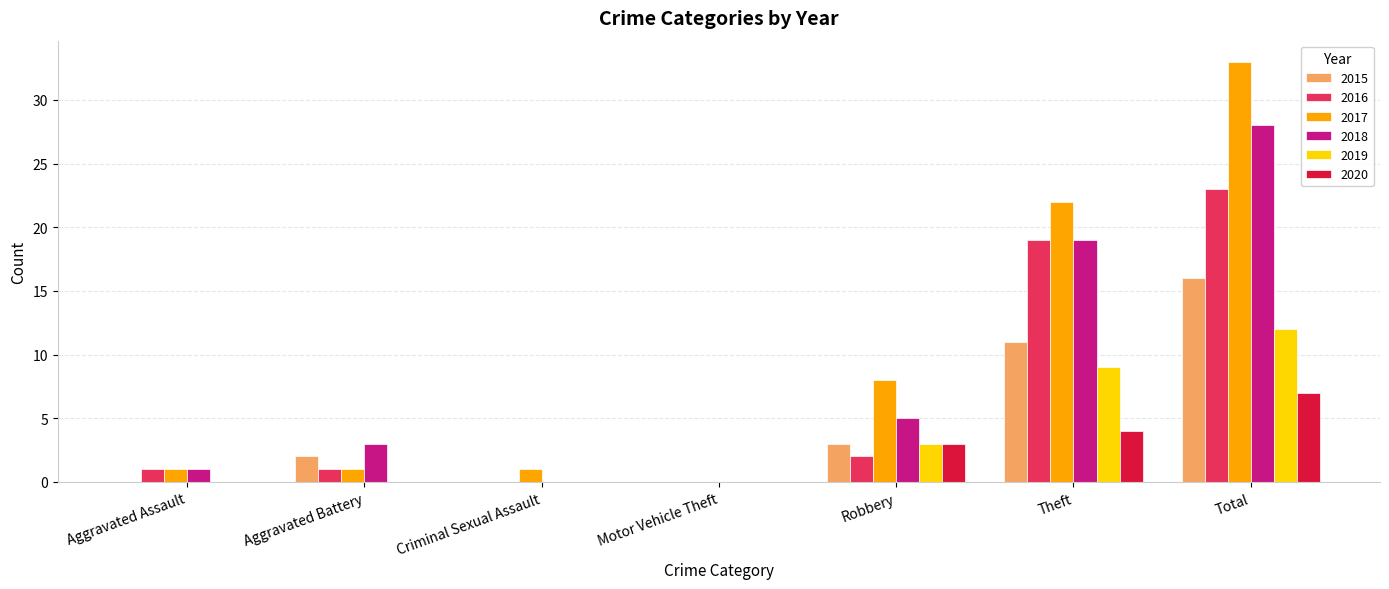

Which series changed the most between Aggravated Battery and Motor Vehicle Theft?

2018